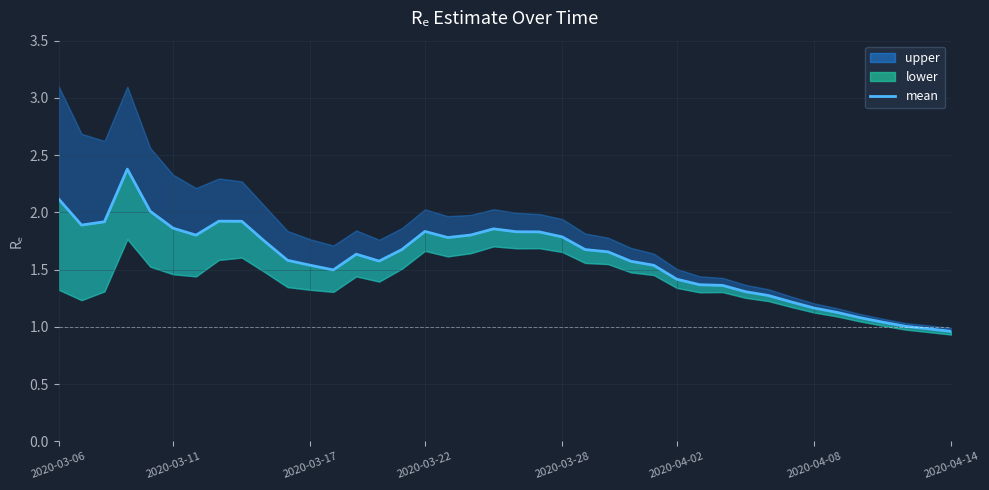

What is the value of the 36th point from the left?

1.1